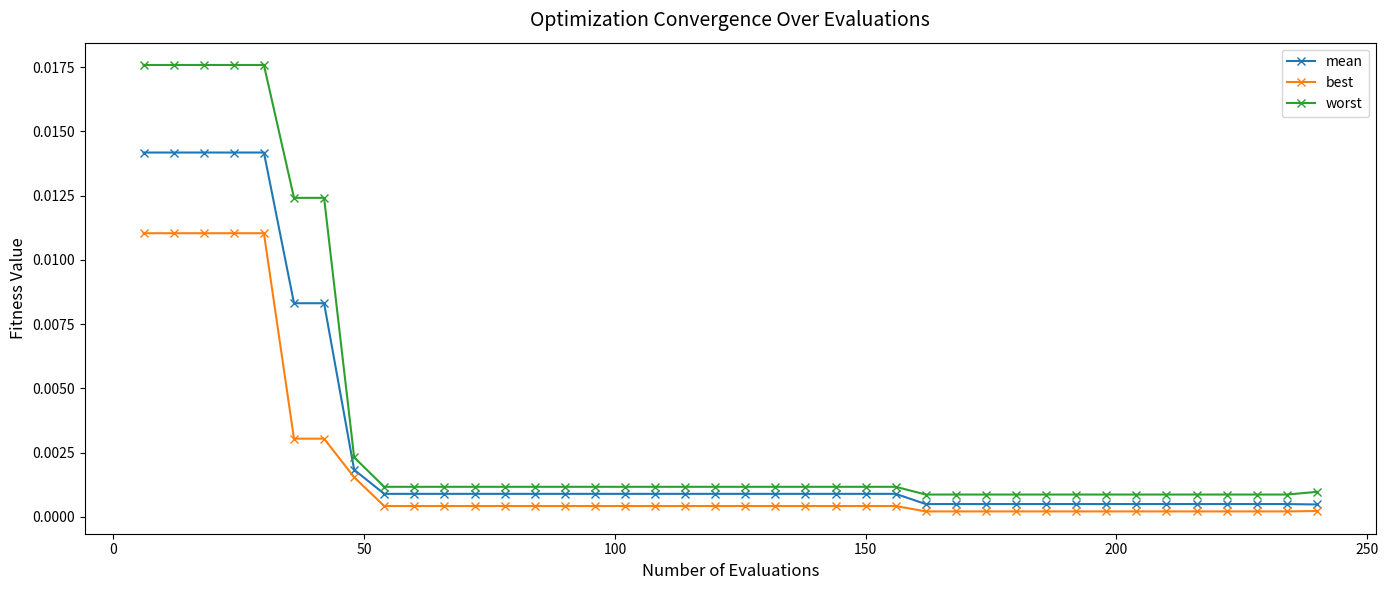

Which series has the largest total across all categories?

worst